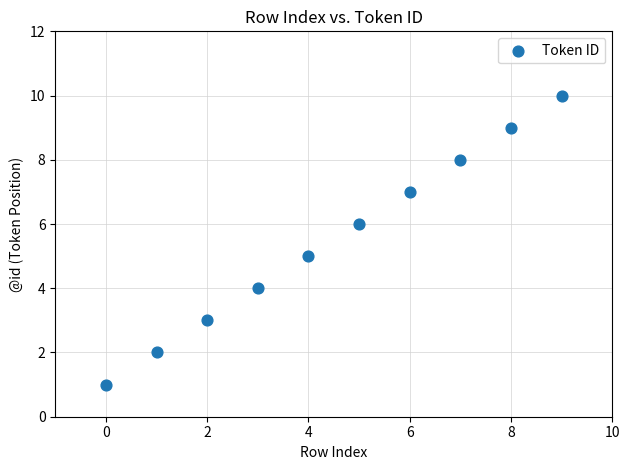

What is the range of Y values (max minus min)?

9